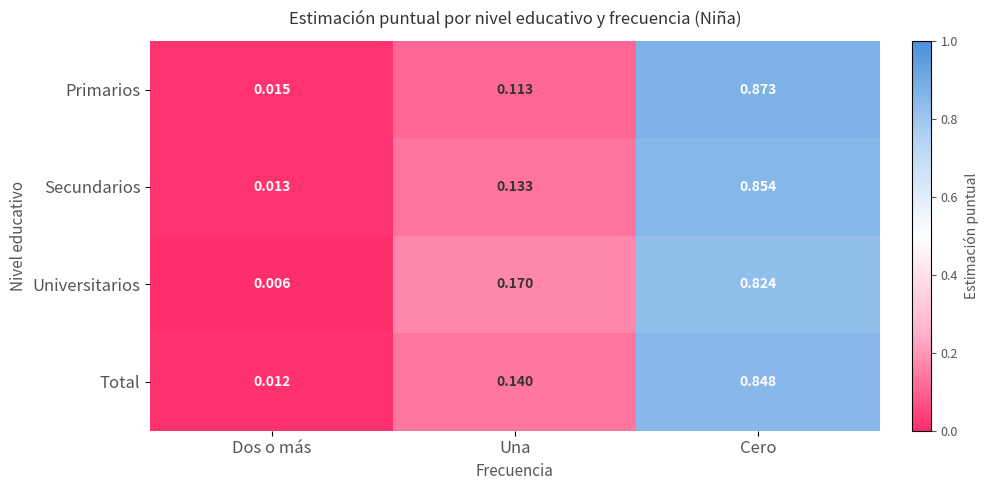

Which series has the largest range (max minus min)?

Primarios